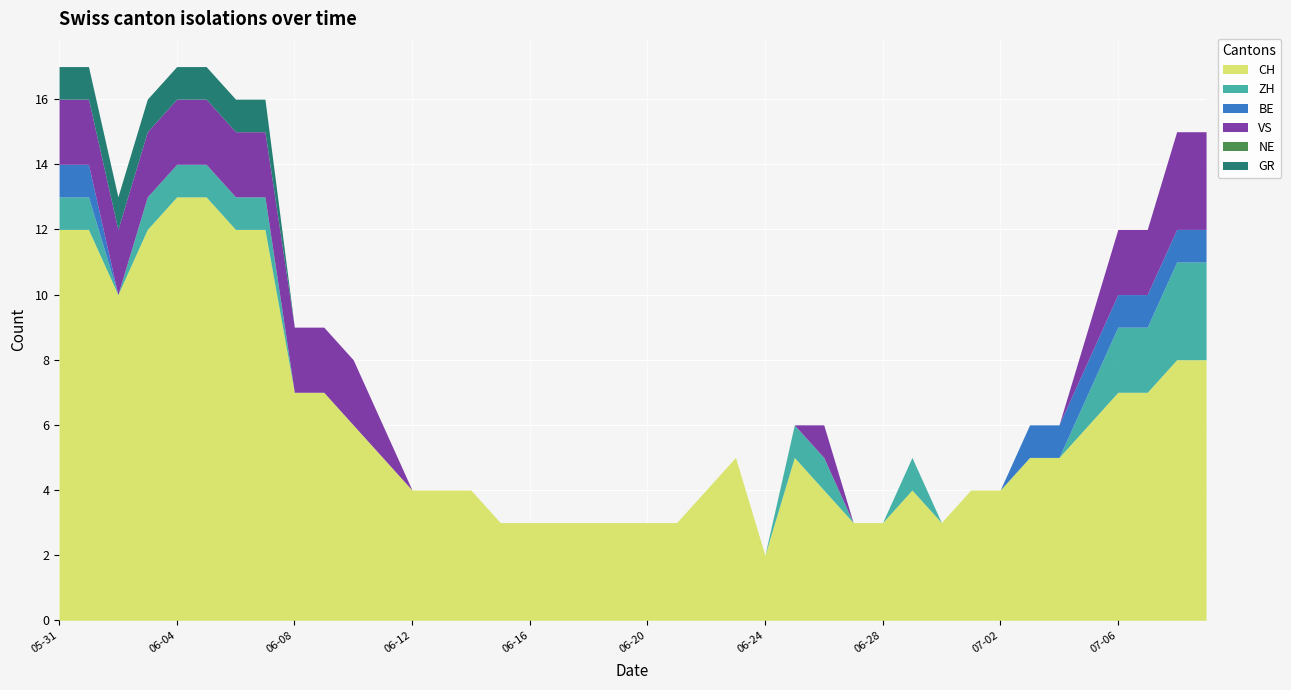

True or false: CH has more than 2 interior local peaks.

True